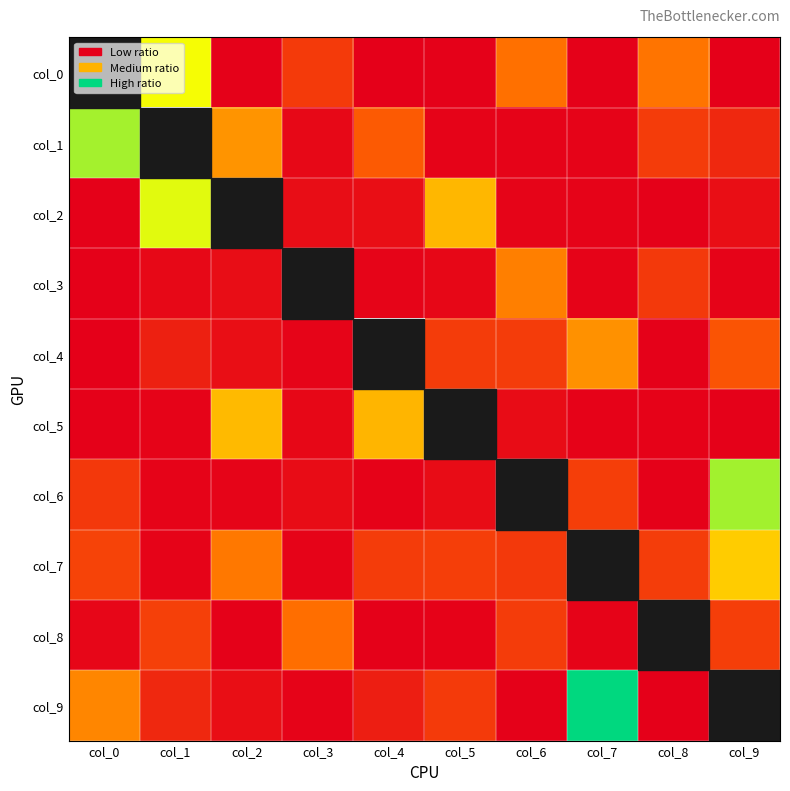

Is the value of col_8 at col_1 greater than the value of col_9 at col_2?

Yes